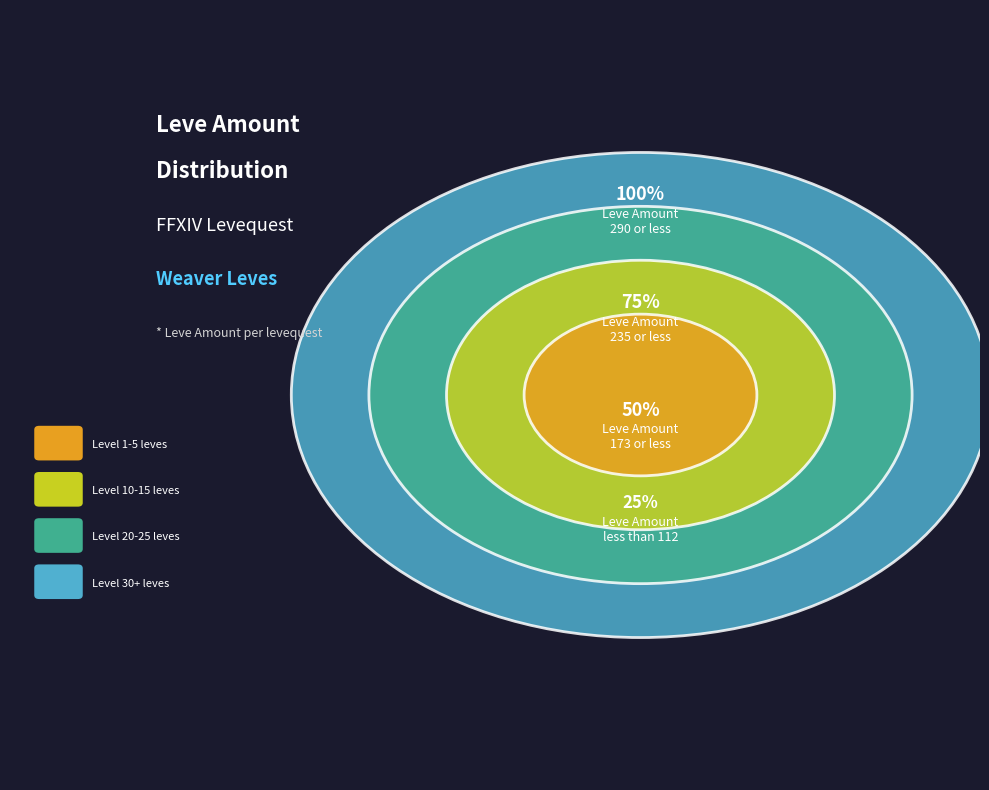

Does 10 represent more than half of the total?

No